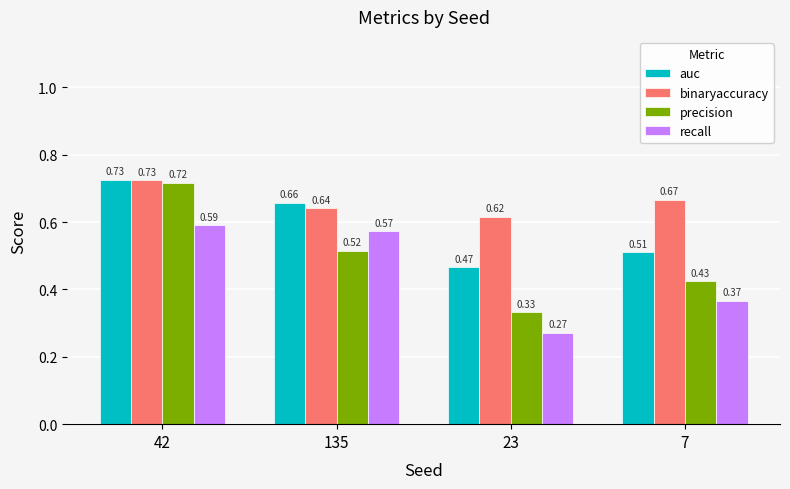

What is the total value across all series at 7?

2.0